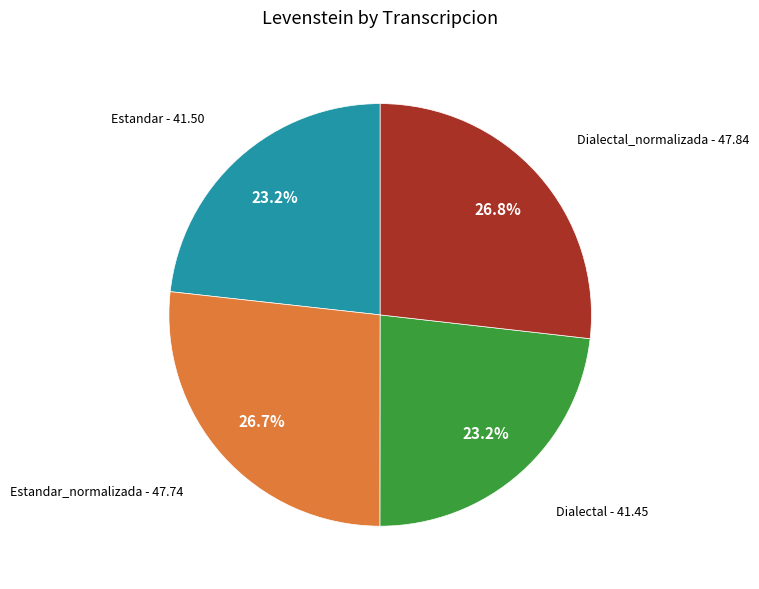

What is the ratio of the value at Dialectal_normalizada to the value at Estandar?

1.2